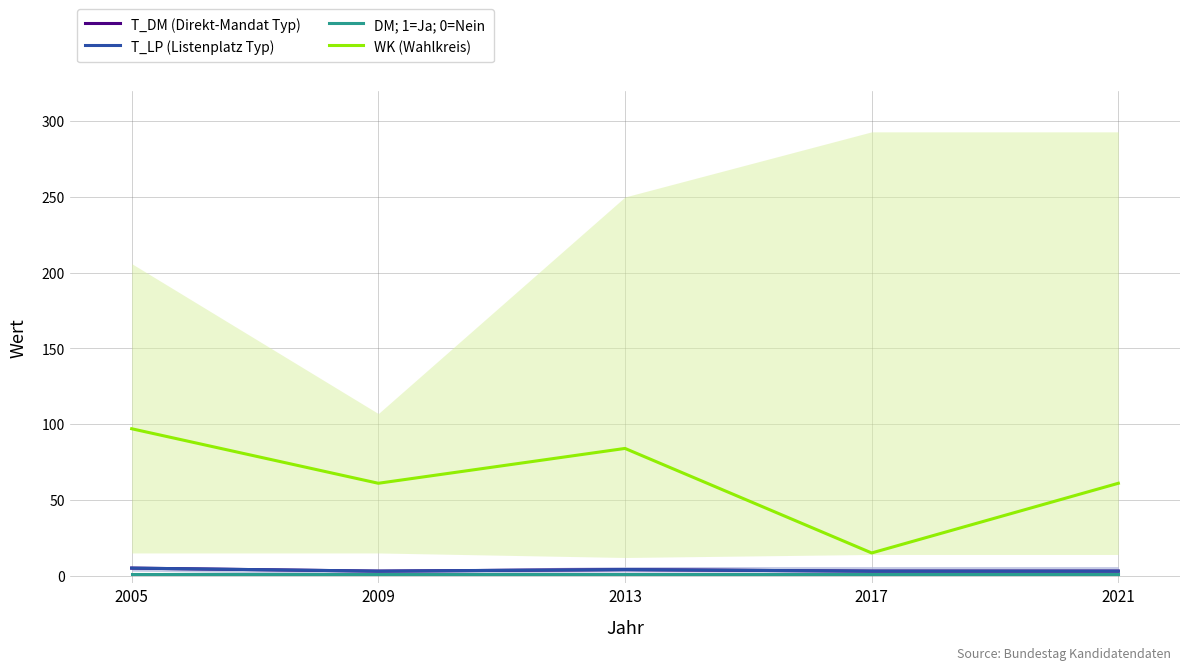

What is the difference between the WK (Wahlkreis) values at 2009 and 2005?

36